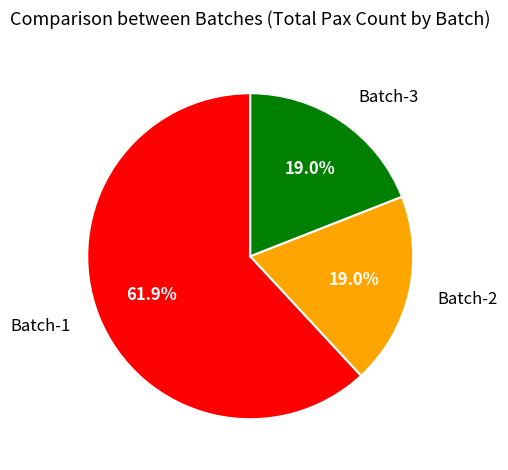

To the nearest percent, what percentage of the pie is Batch-3?

19%